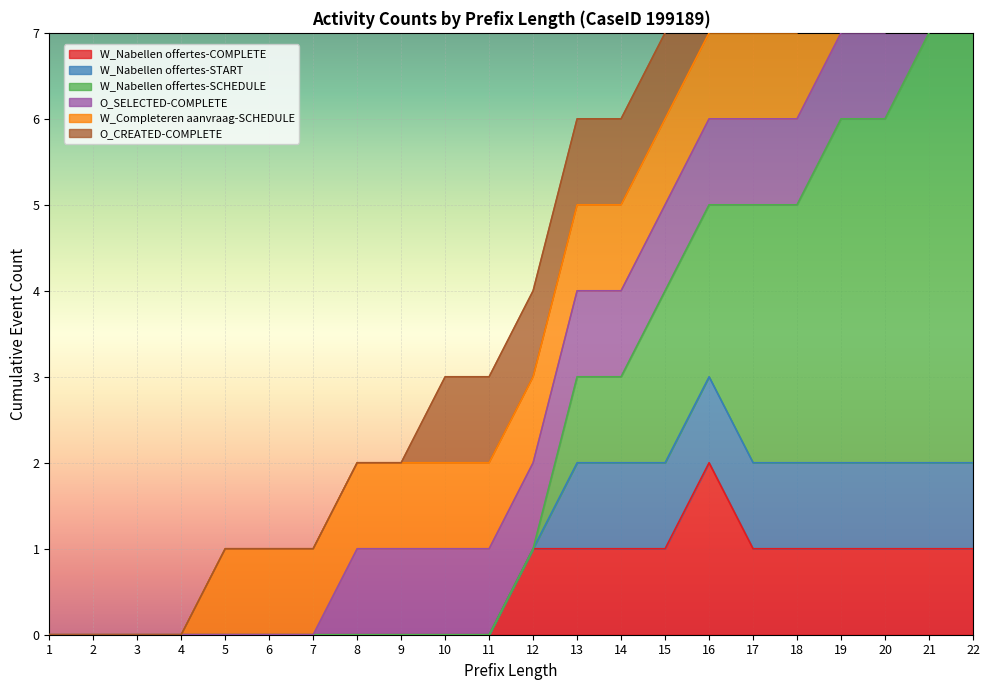

What is the sum of the O_CREATED-COMPLETE values at 21 and 12?

2